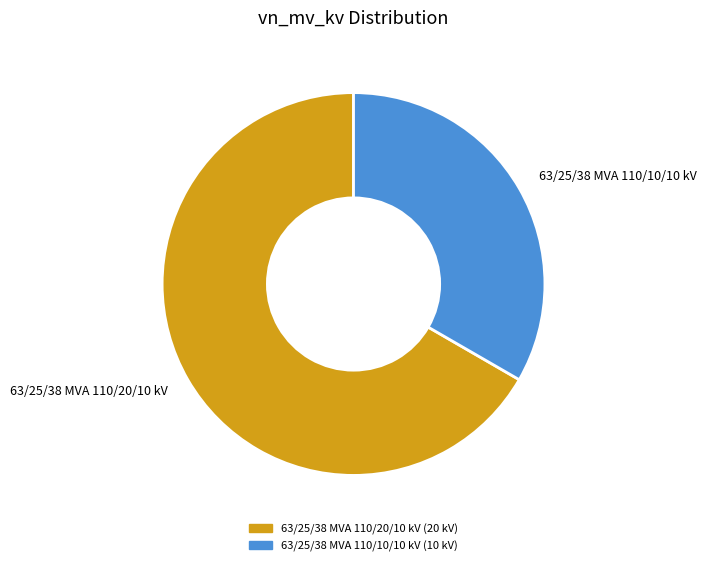

How many segments does this pie chart have?

2